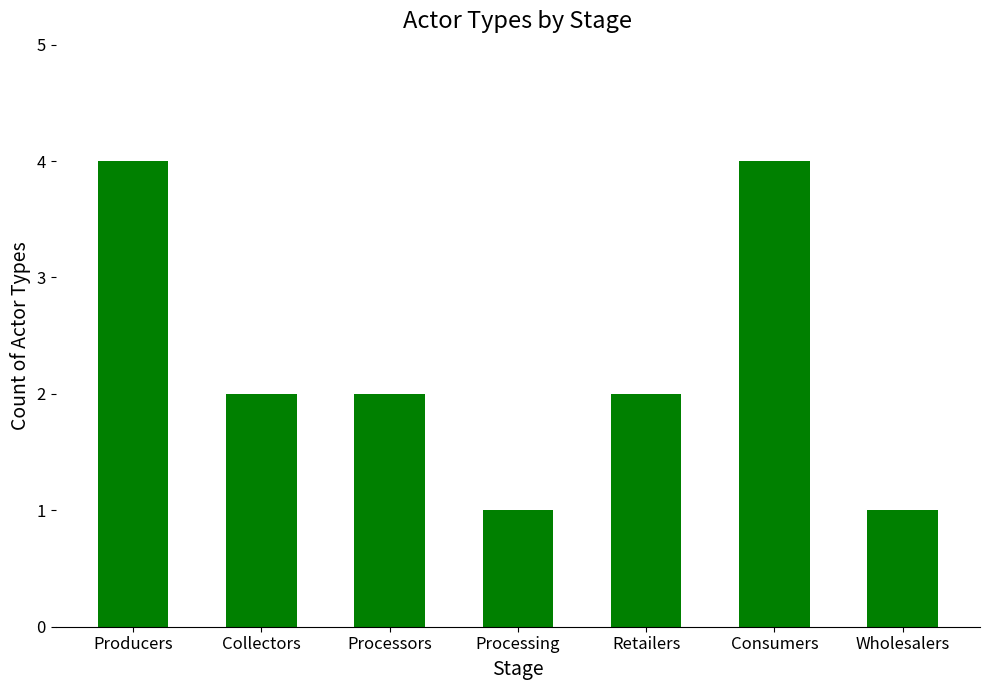

What is the difference between the values at Producers and Processing?

3